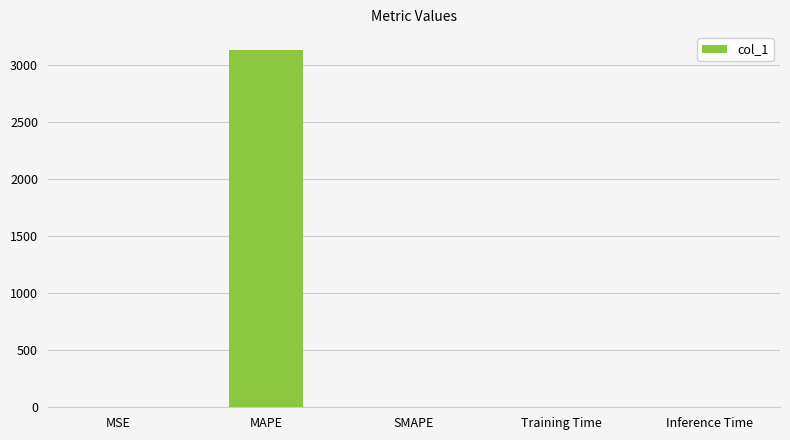

What is the change in value from MSE to SMAPE?

-0.1